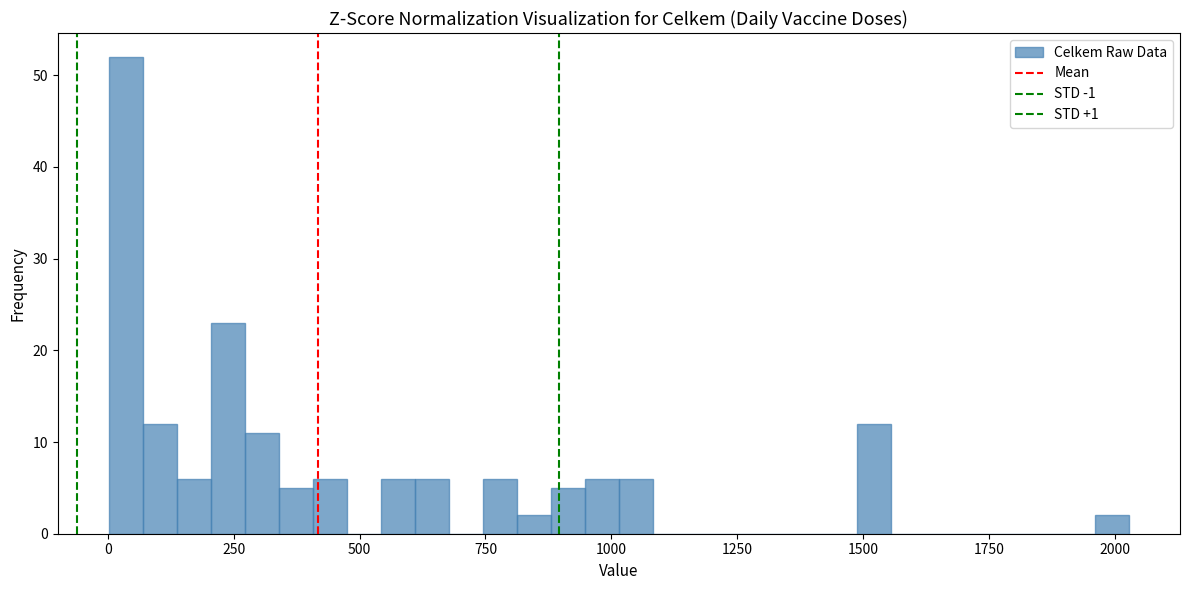

Read against the x-axis, roughly where is the centre of the tallest bar?

50